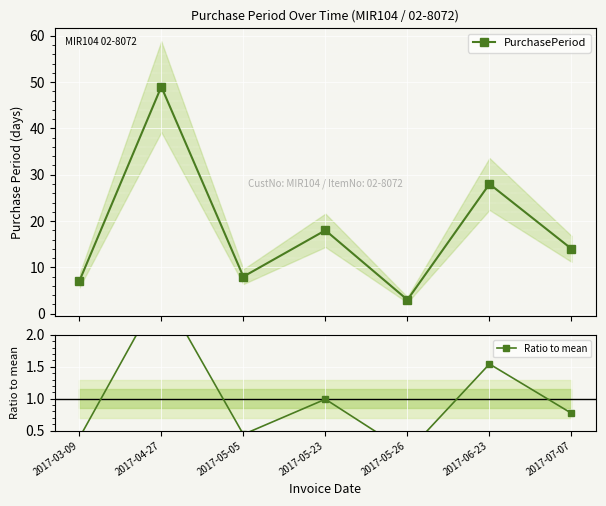

What position from the right is 2017-06-23?

2